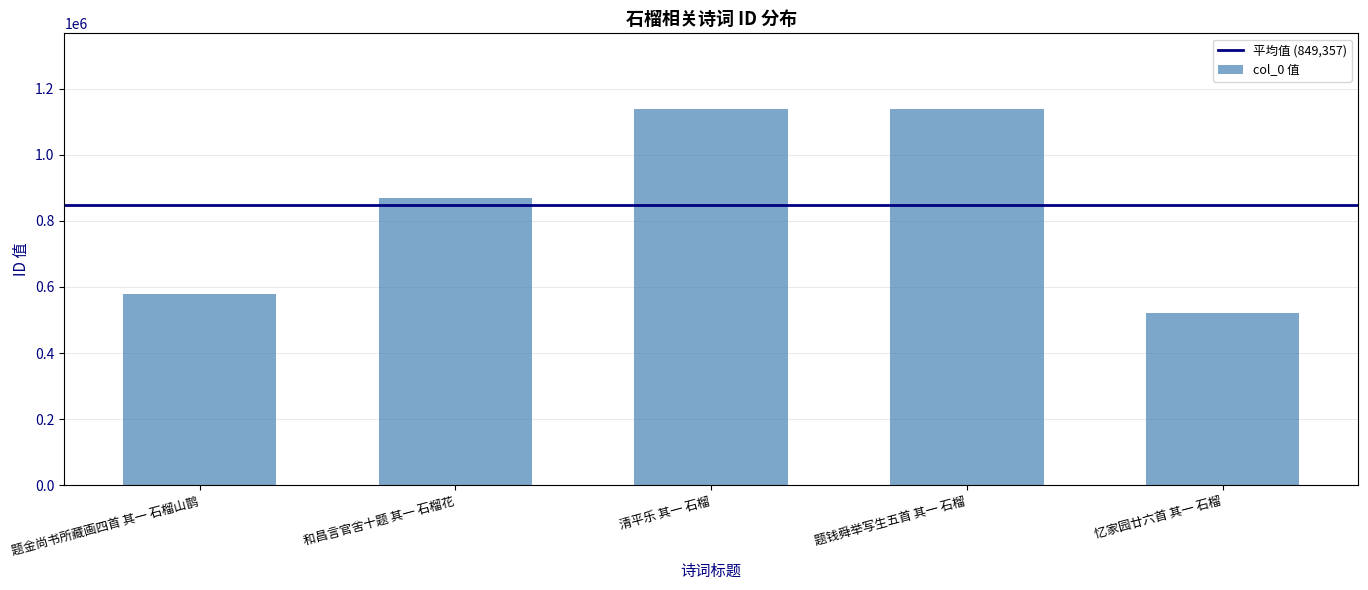

The value at 题钱舜举写生五首 其一 石榴 is 668701. True or false?

False